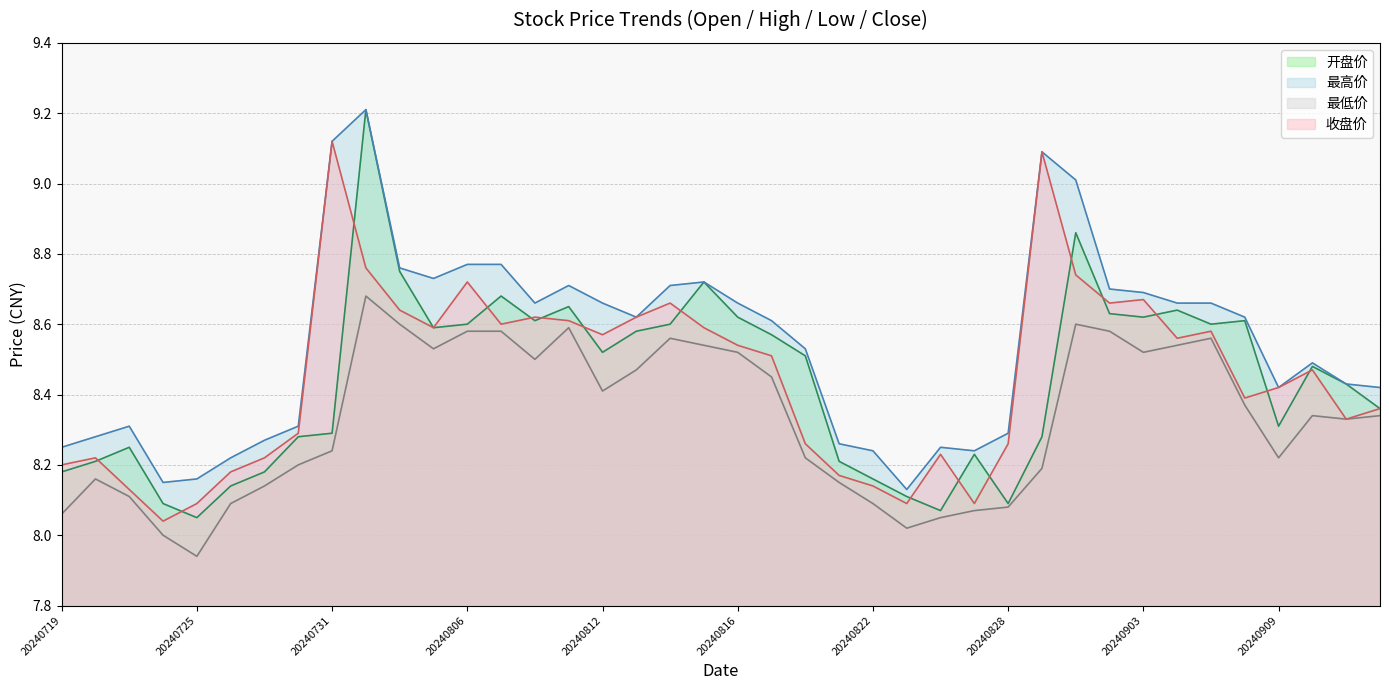

How many interior local peaks does the 收盘价 series have?

10